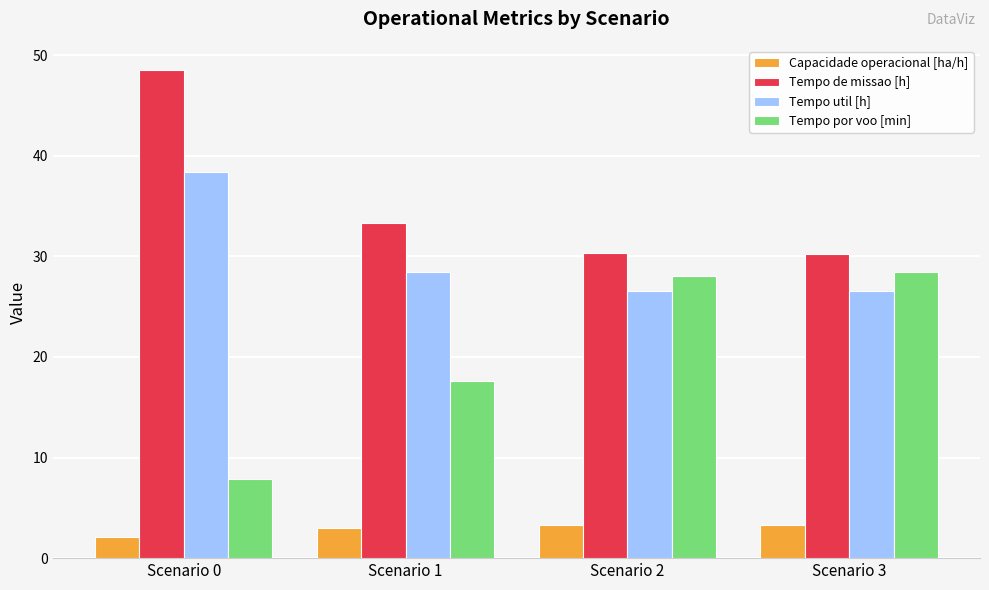

Which series has the largest range (max minus min)?

Tempo por voo [min]